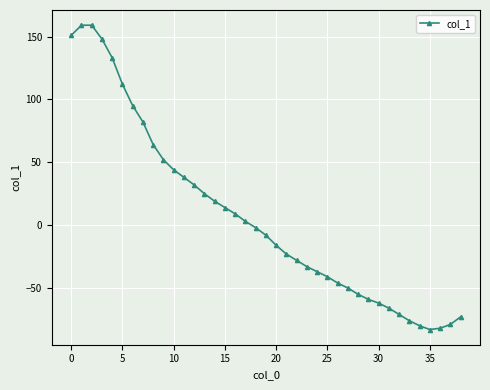

What is the value of the 27th point from the left?

-46